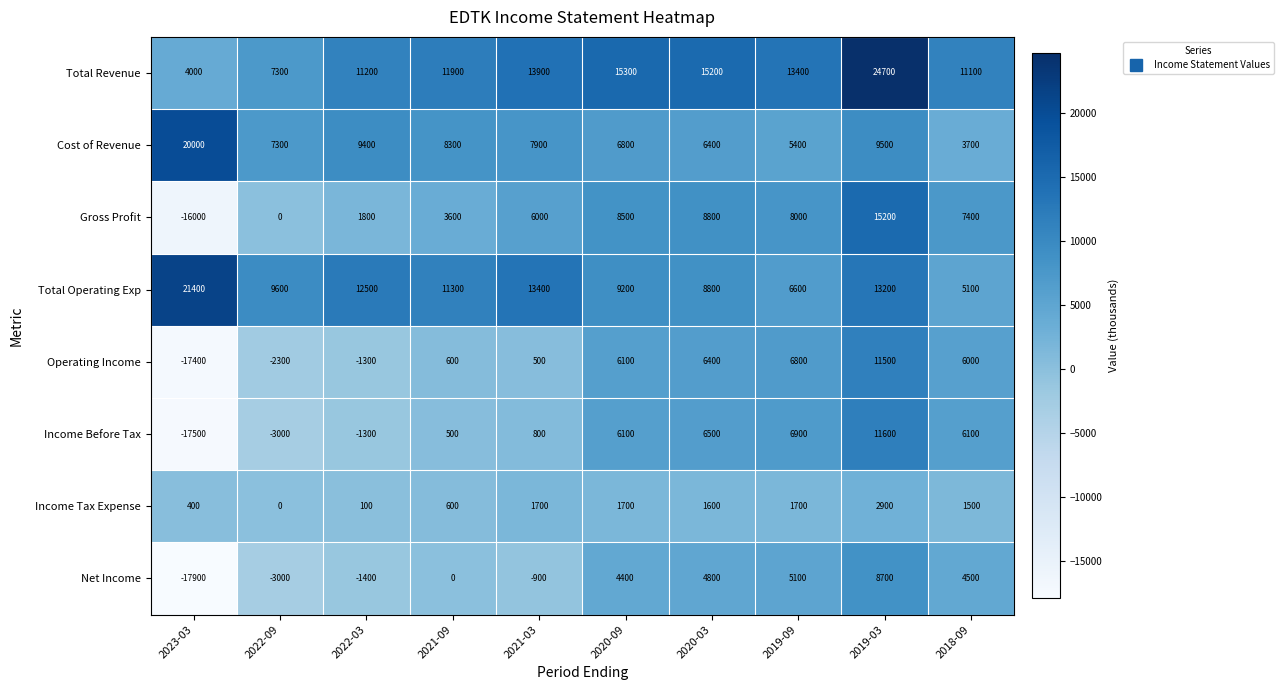

What is the smallest value displayed?

-17900